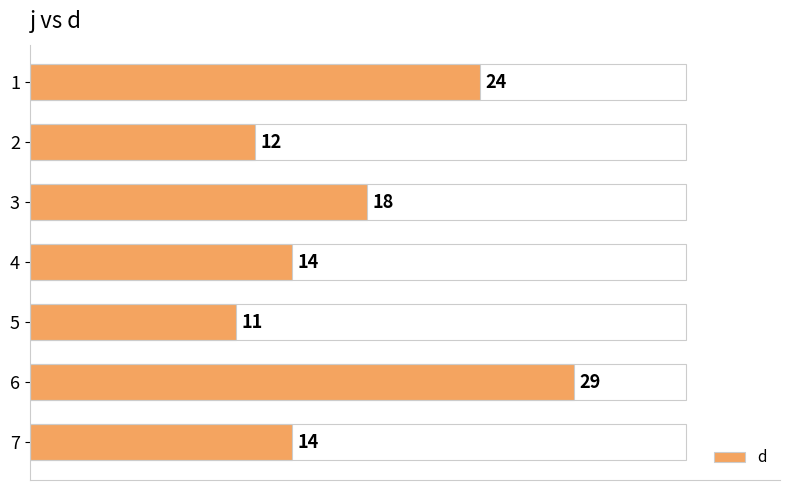

The chart shows a value of 16 at 5. True or false?

False